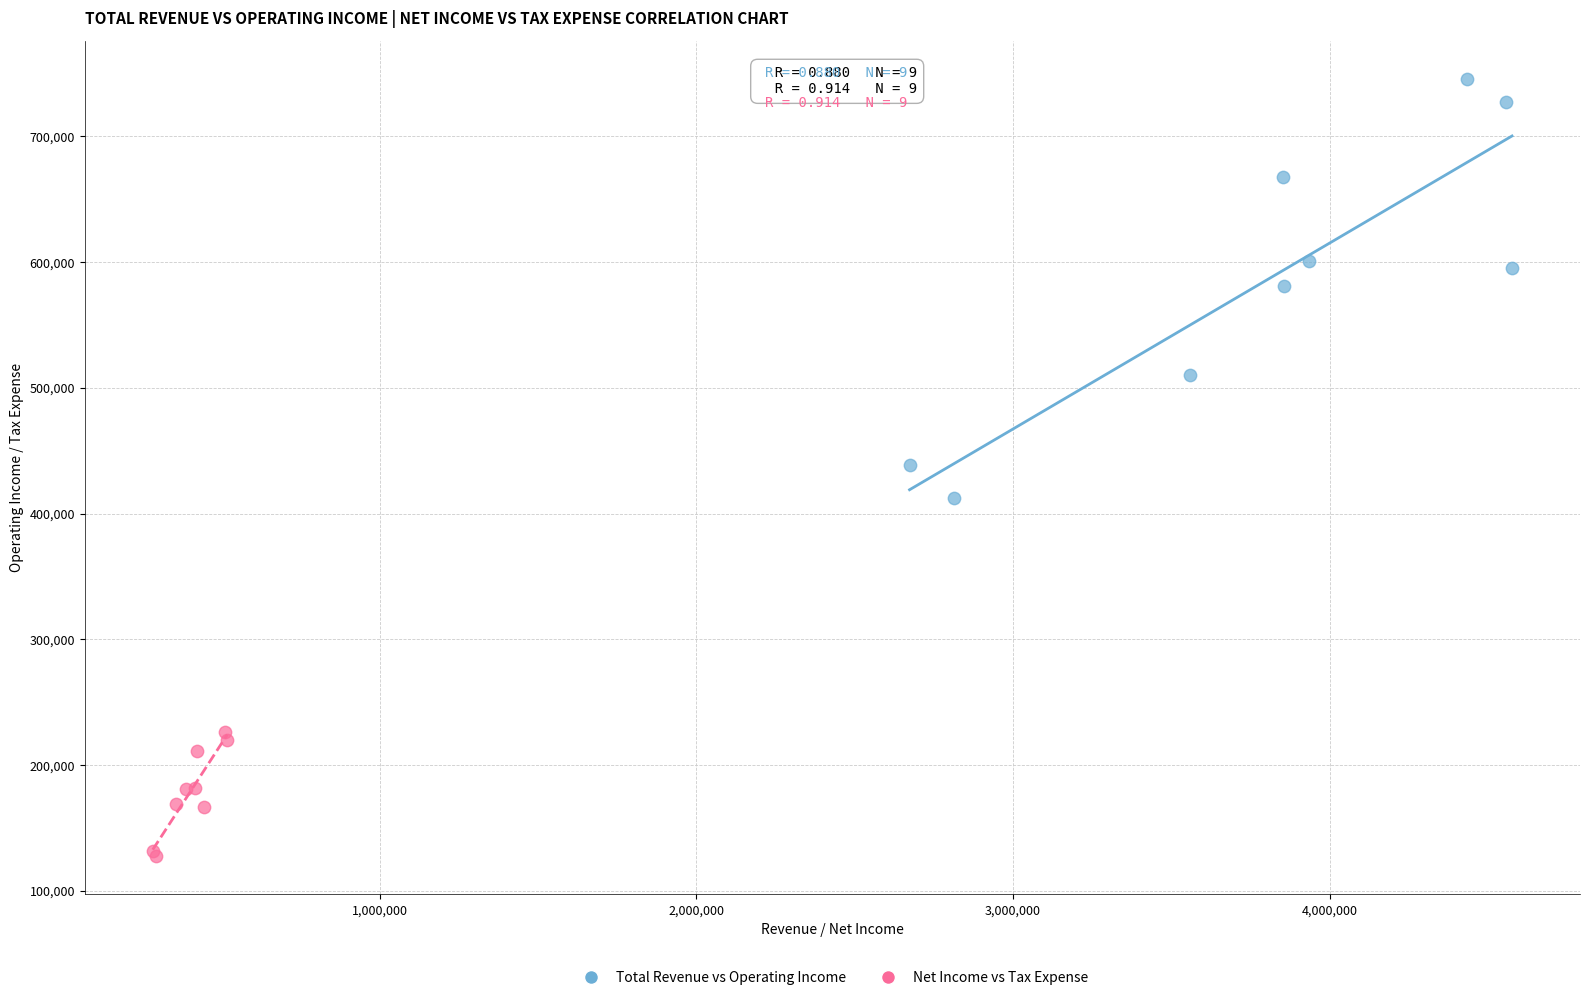

Which series has the widest spread of Y values?

Total Revenue vs Operating Income